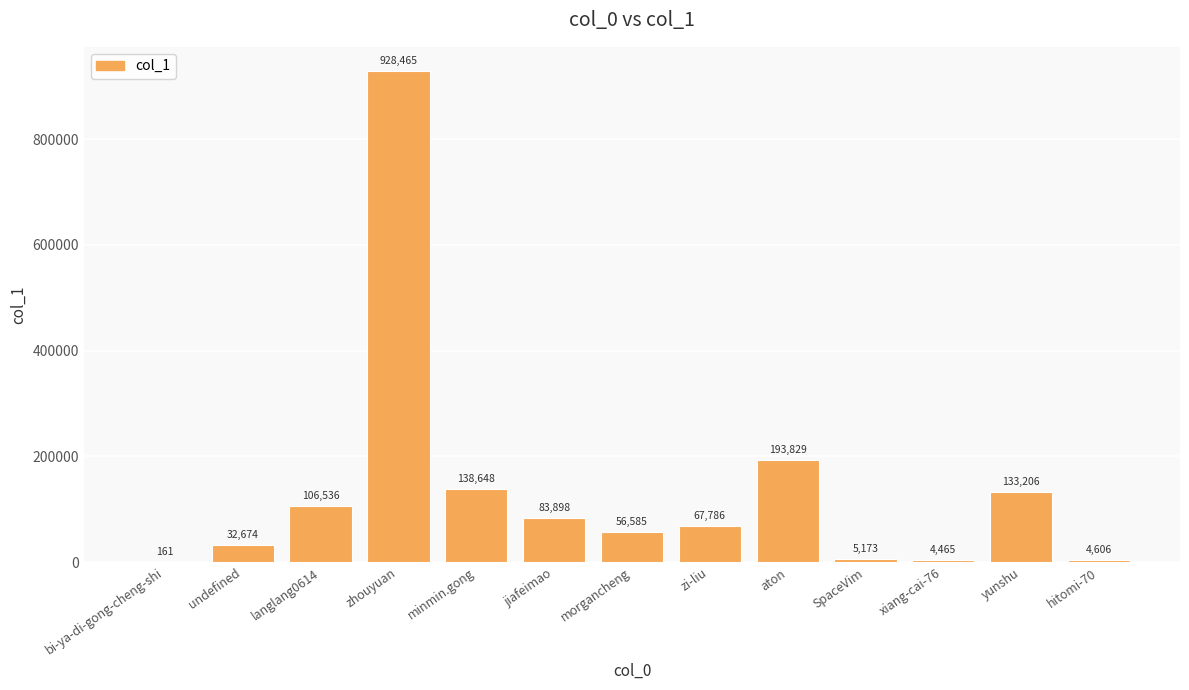

Are the bars horizontal?

No